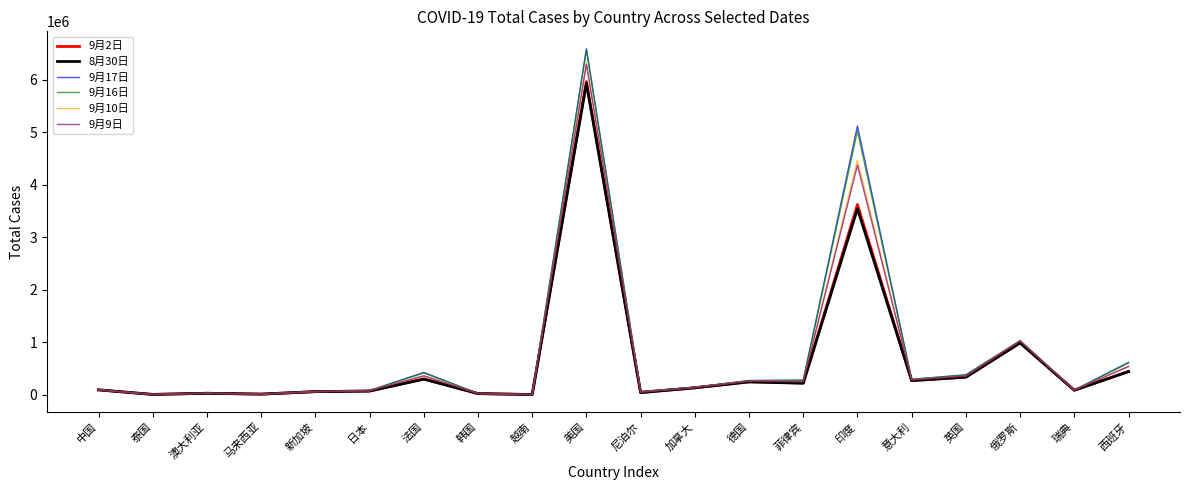

At which category is the sum across all series the highest?

美国